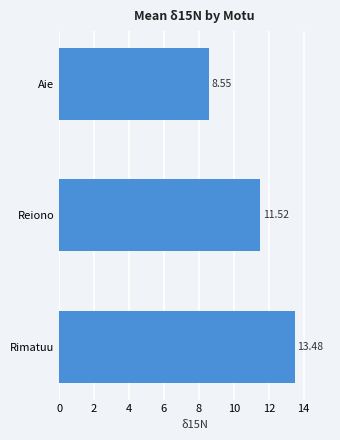

Which label corresponds to the smallest value in the chart?

Aie